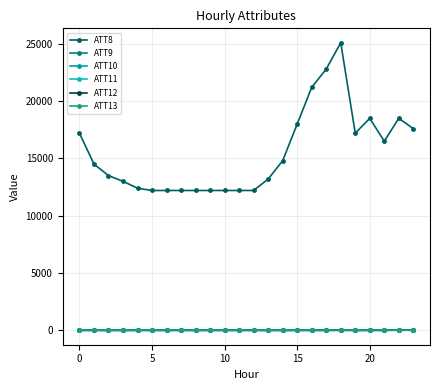

What is the maximum value shown in the chart?

25100.0